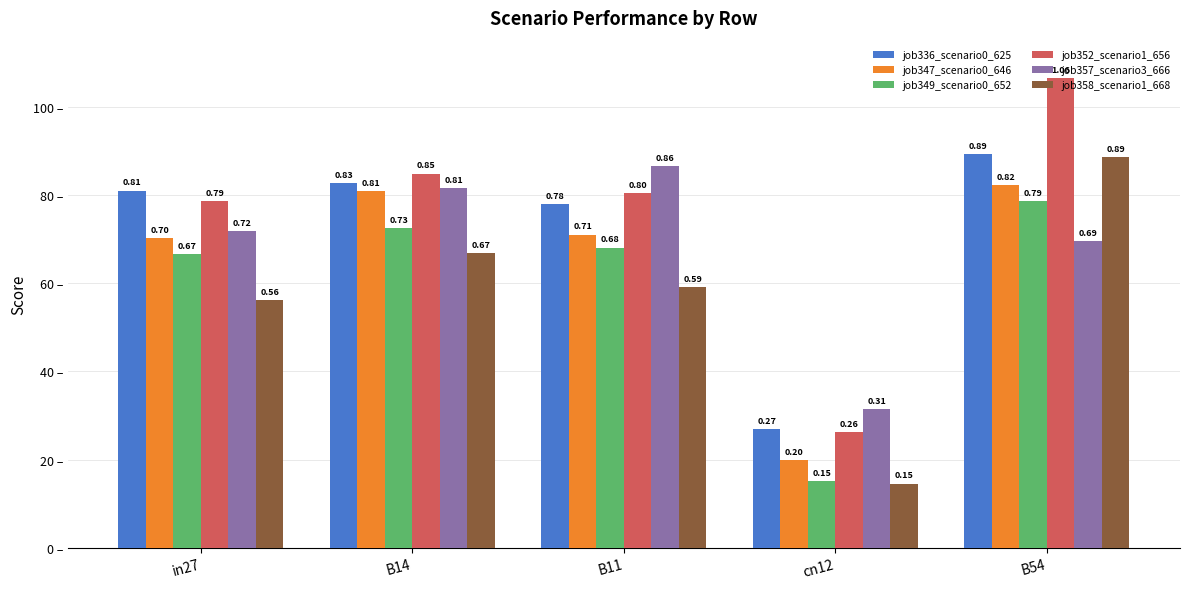

What is the label of the 3rd bar from the right?

B11